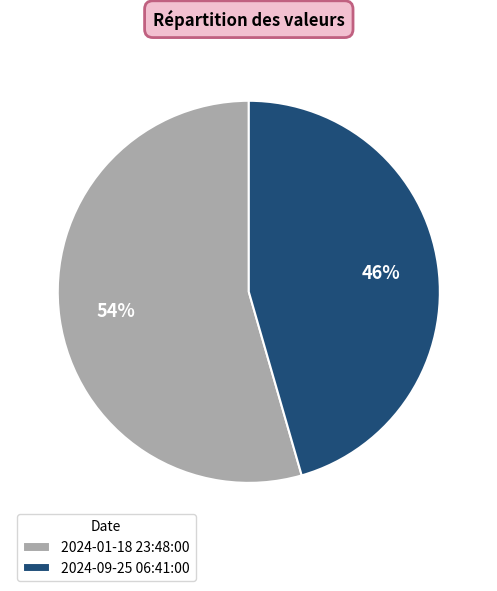

Rank the categories by value from highest to lowest.

2024-01-18 23:48:00, 2024-09-25 06:41:00